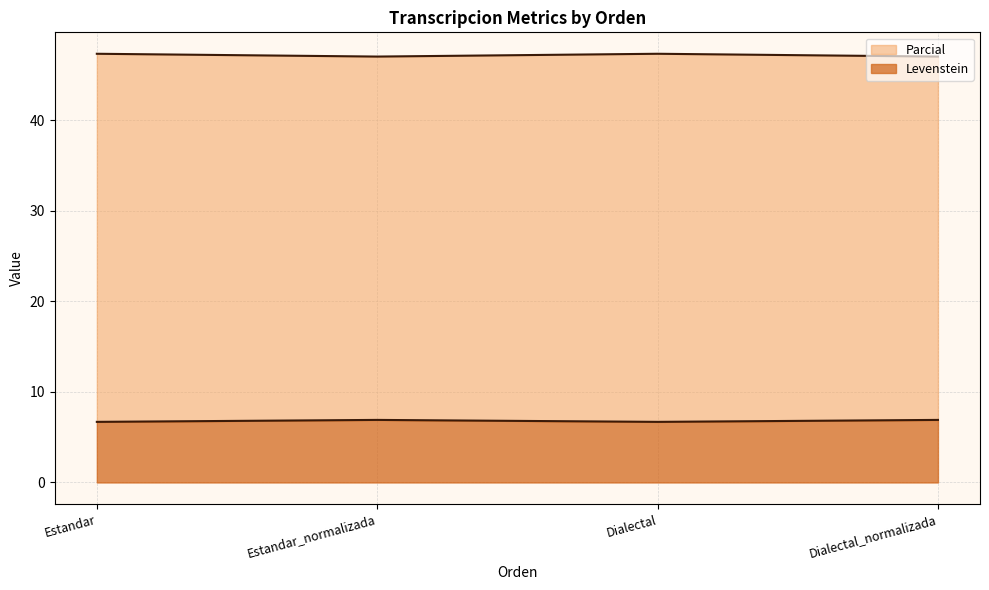

At which category is the sum across all series the highest?

Estandar